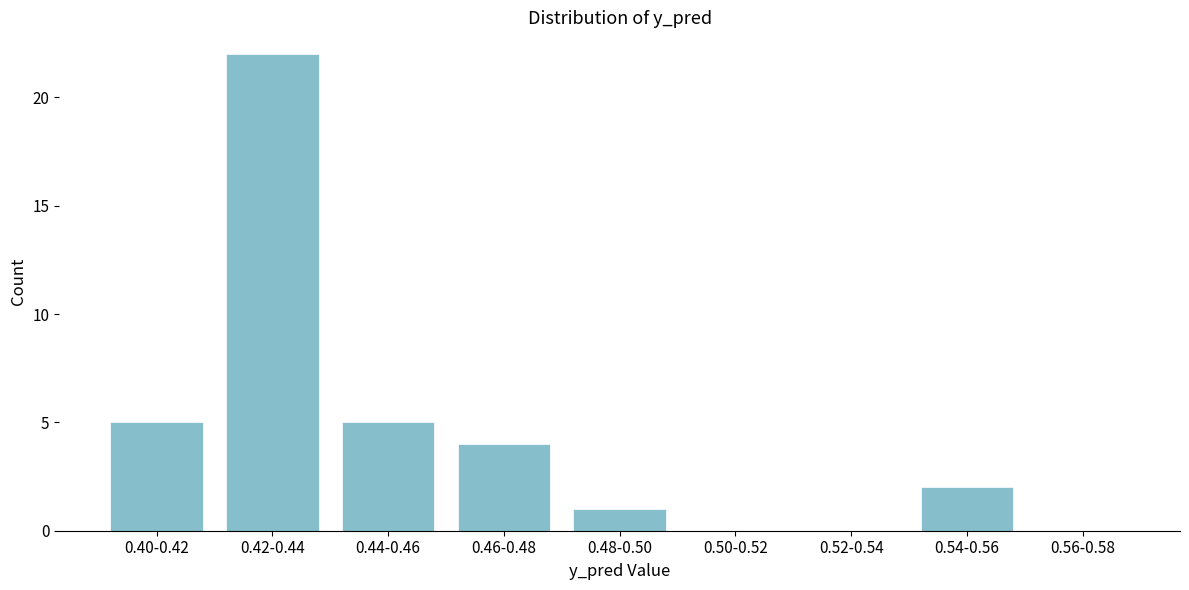

Reading left to right, transcribe all the data shown in this chart.

0.40-0.42=5	0.42-0.44=22	0.44-0.46=5	0.46-0.48=4	0.48-0.50=1	0.50-0.52=0	0.52-0.54=0	0.54-0.56=2	0.56-0.58=0